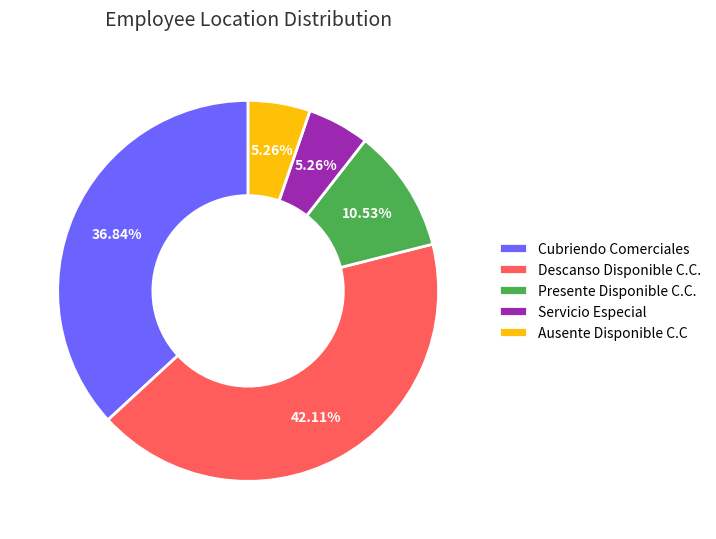

What percentage is the Ausente Disponible C.C slice, to the nearest percent?

5%